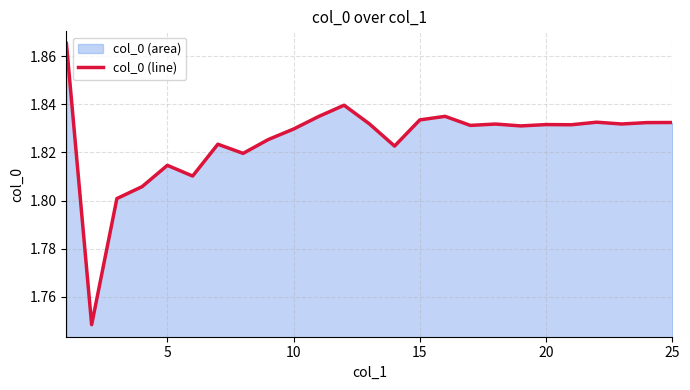

What is the sum of all values?

45.6